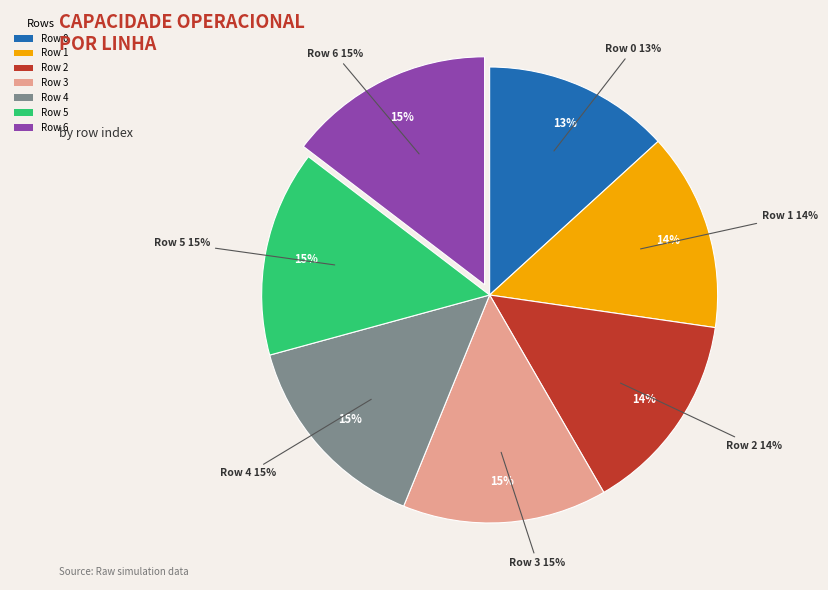

To the nearest percent, what percentage of the pie is Row 2?

14%